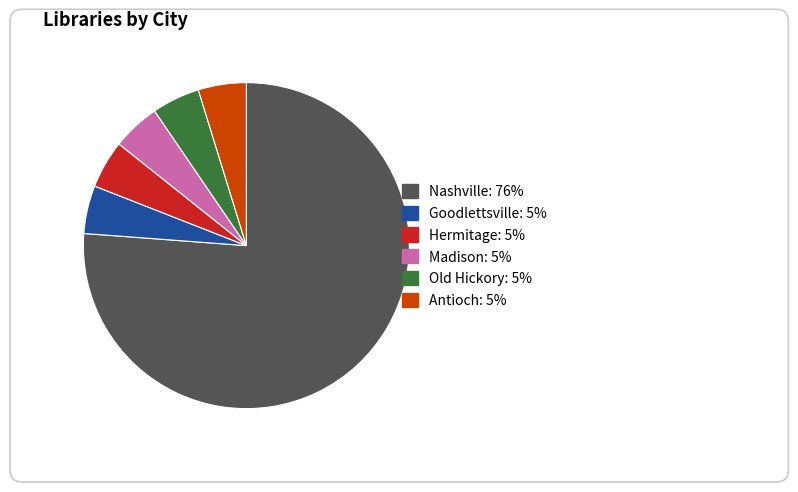

What percentage is the Nashville slice, to the nearest percent?

76%